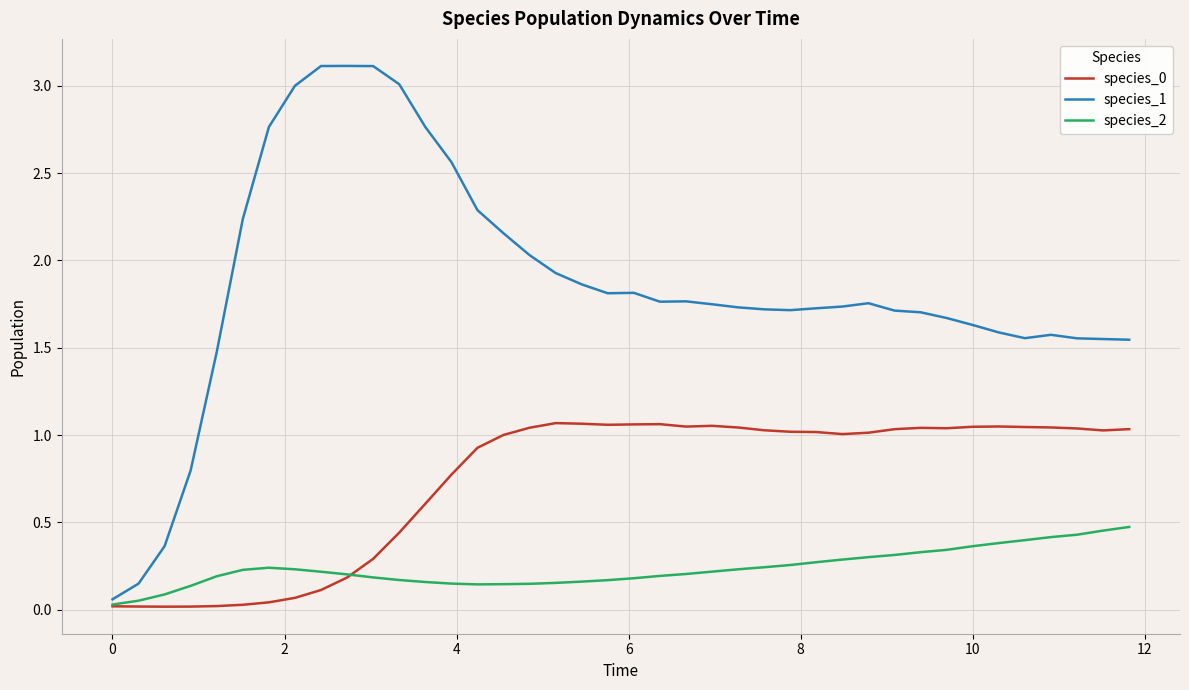

Which series has the largest range (max minus min)?

species_1